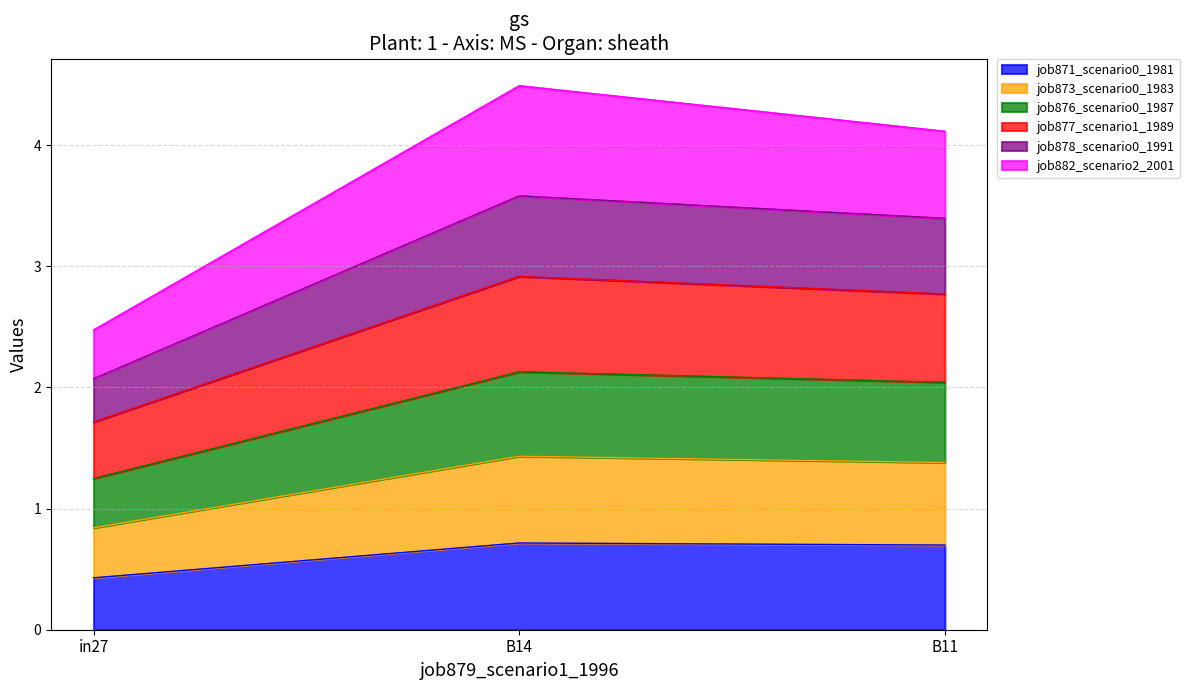

What is the maximum value for job871_scenario0_1981?

0.7